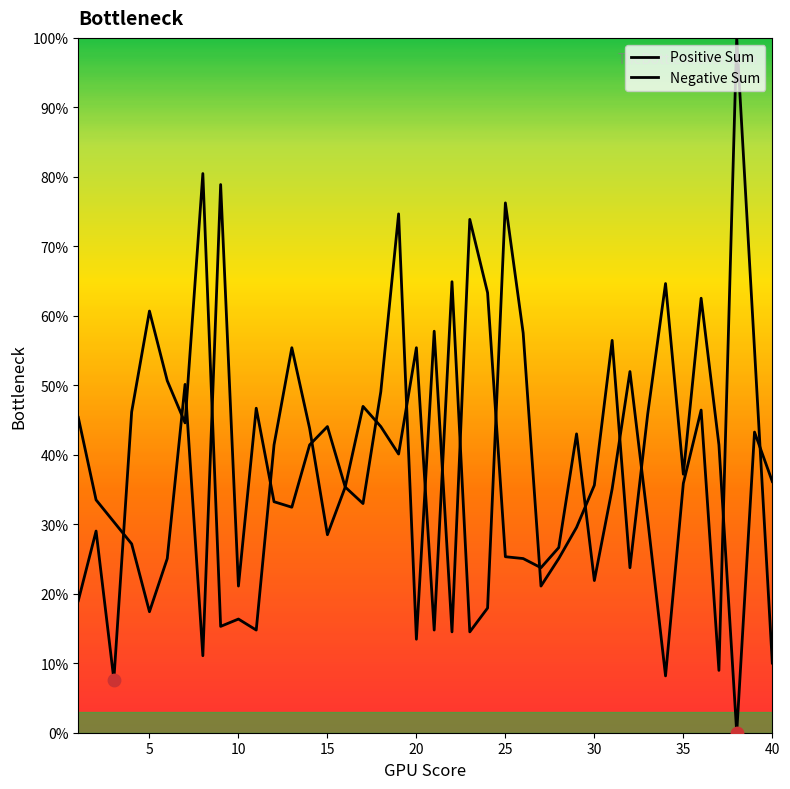

At how many categories does at least one series exceed 95?

1